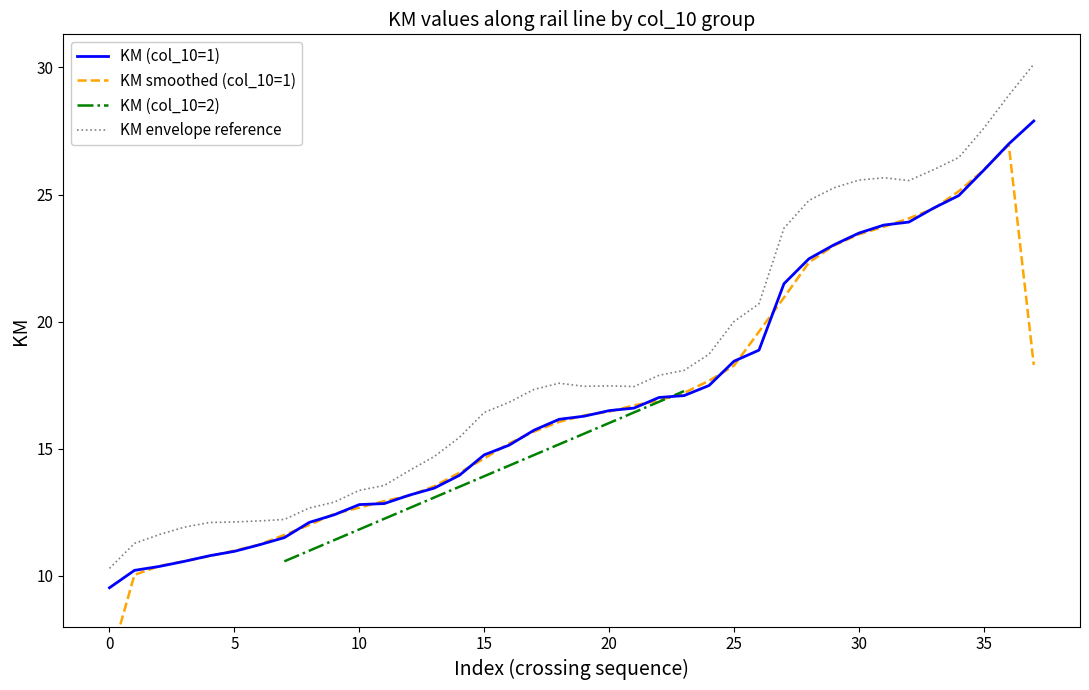

At which category does the chart reach its peak across all series?

37